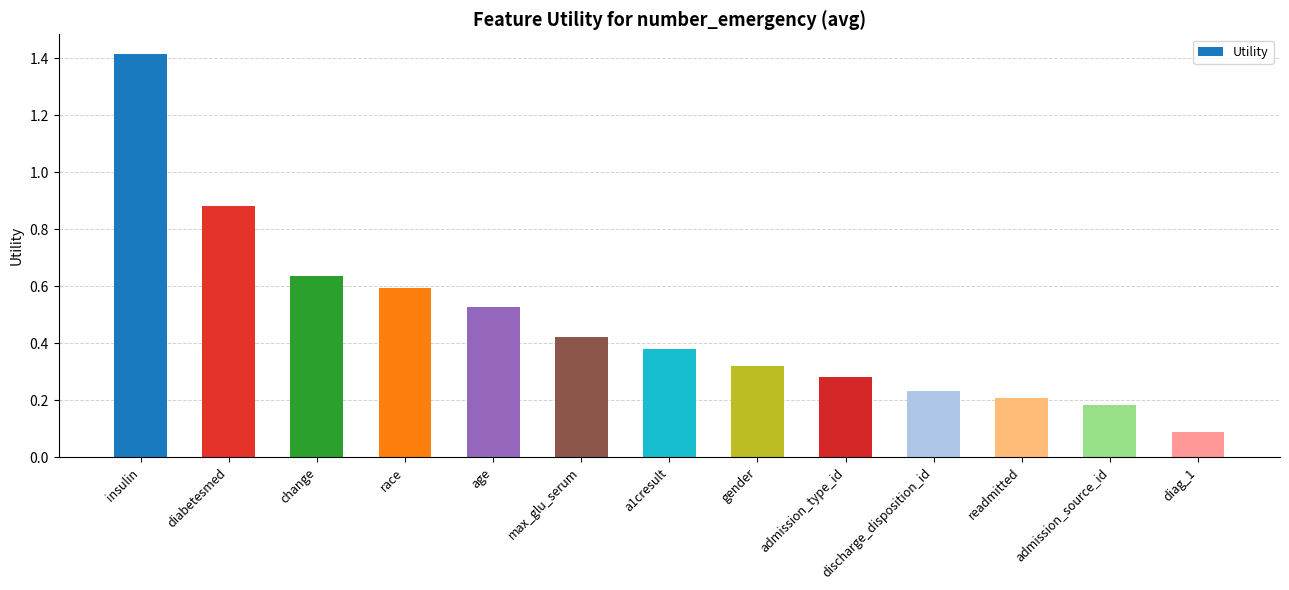

The chart shows a value of 0.1 at readmitted. True or false?

False